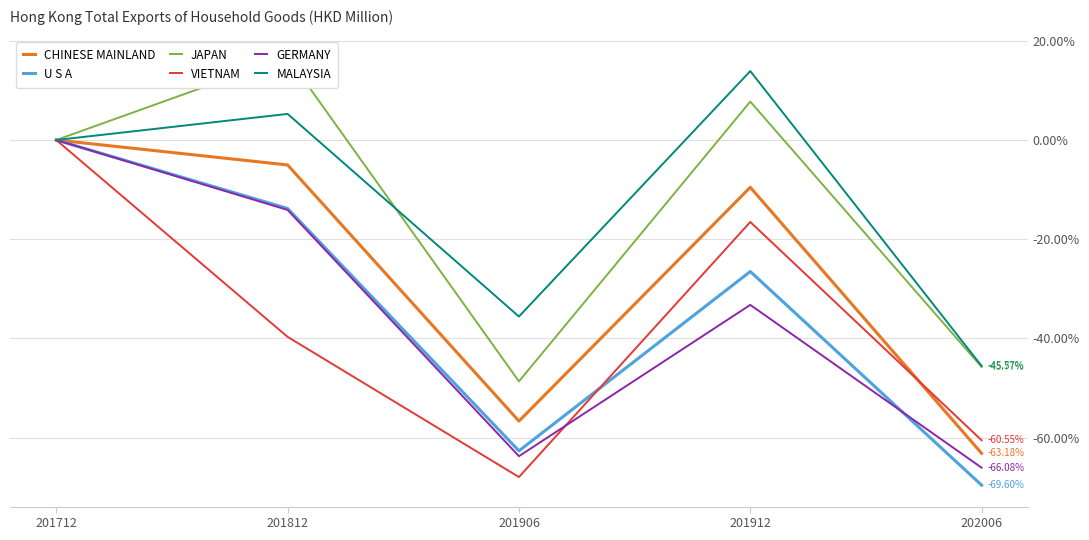

The MALAYSIA series shows -15.8 at 201906. True or false?

False